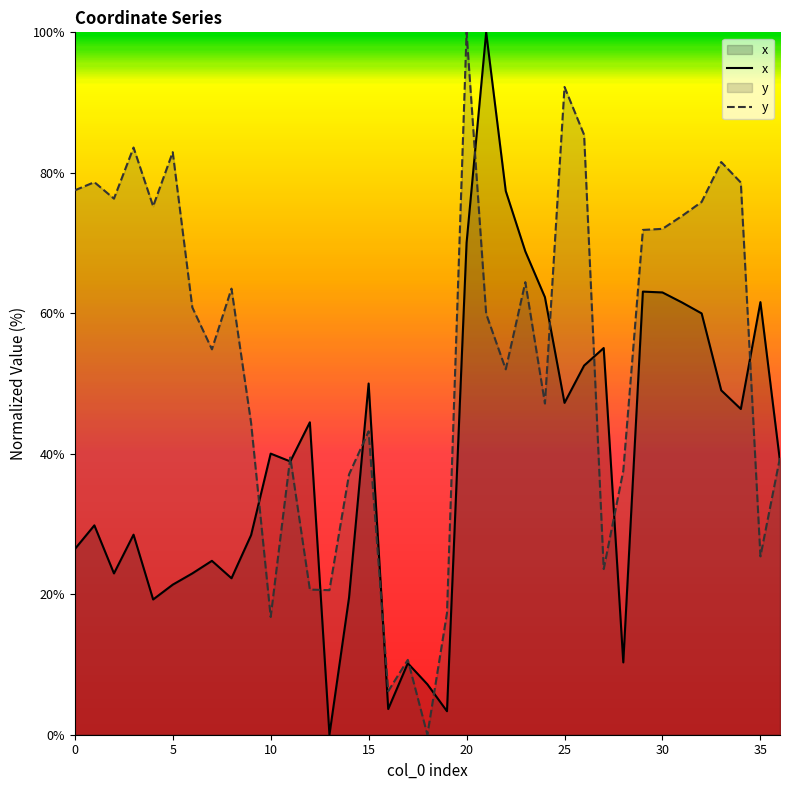

What is the difference between the second highest and minimum values in the y series?

92.2